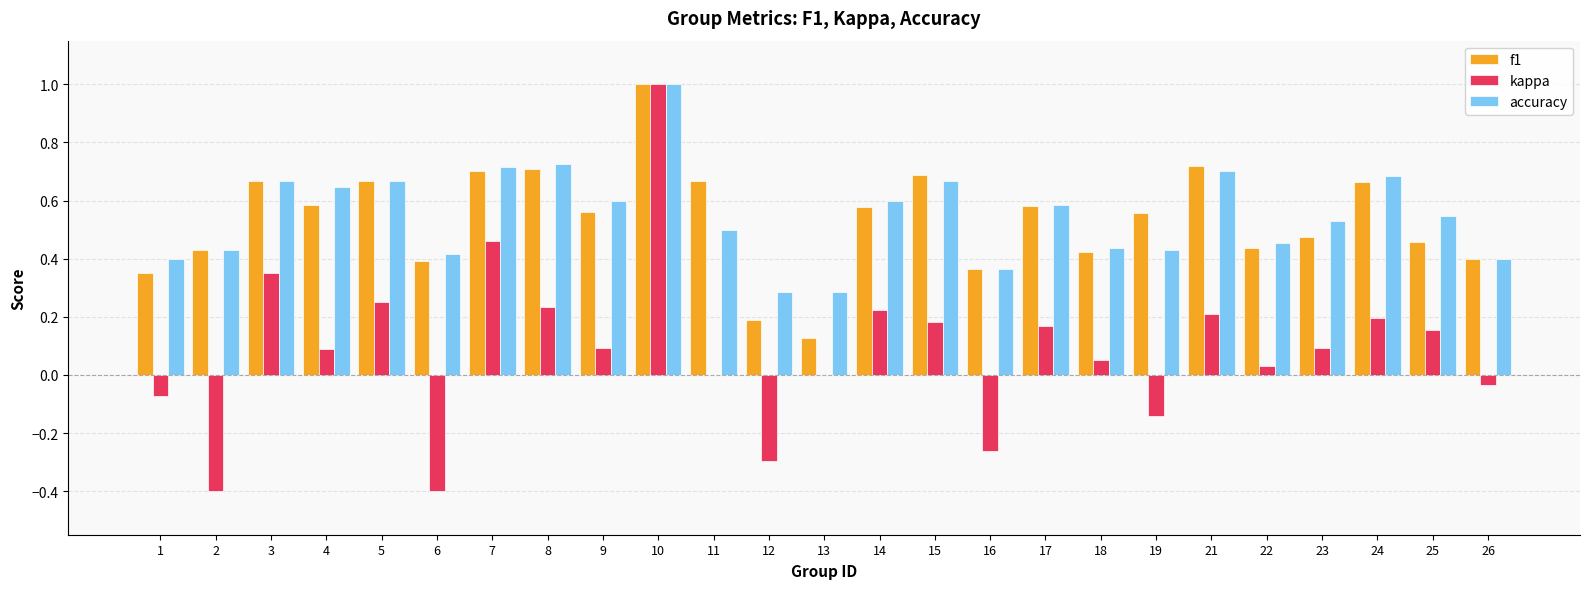

Which label corresponds to the largest value in the chart?

10